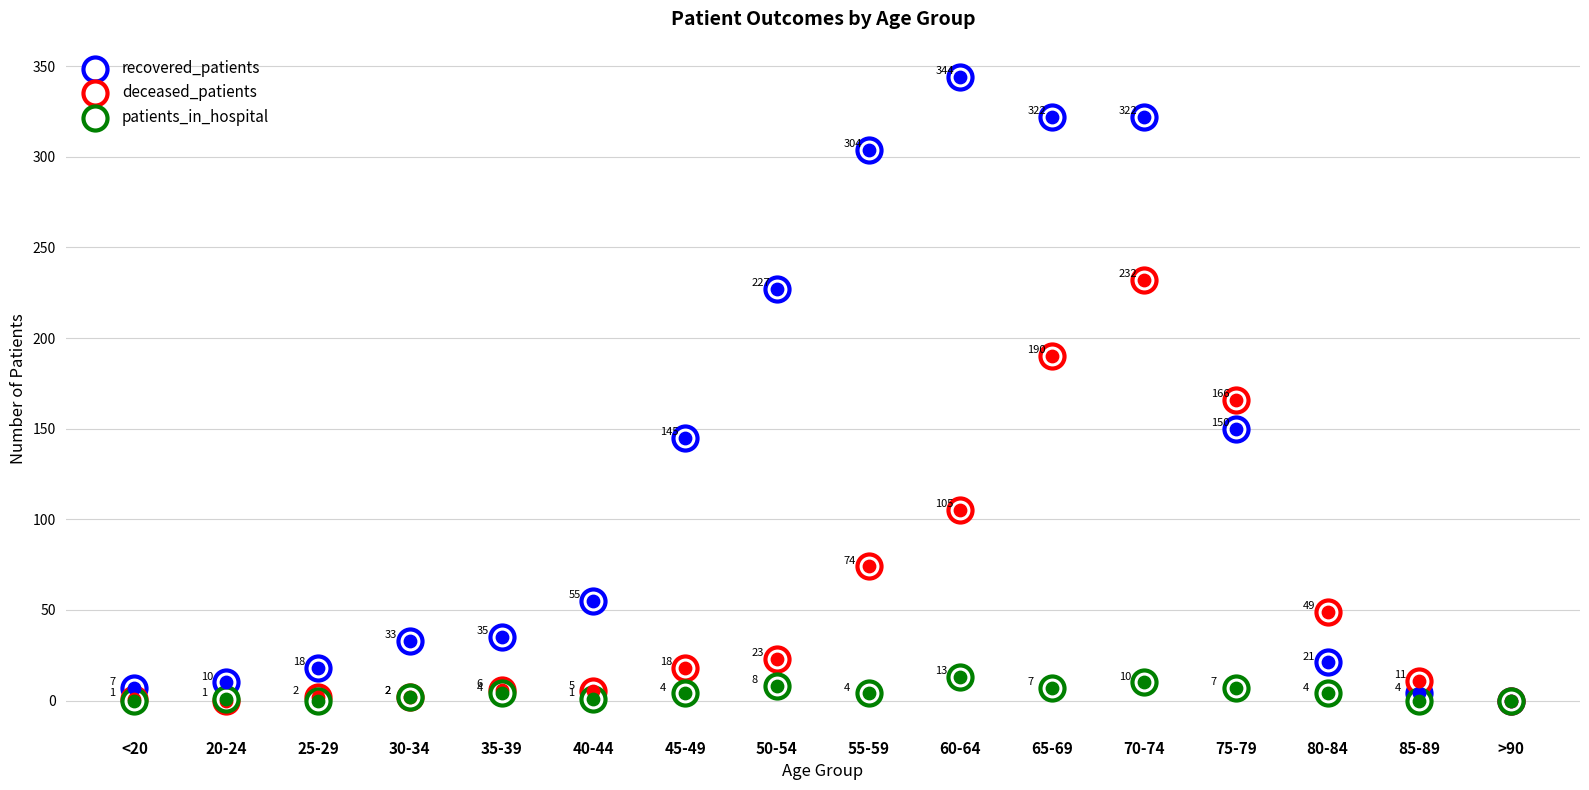

Is the value of deceased_patients at 20-24 greater than the value of recovered_patients at 80-84?

No